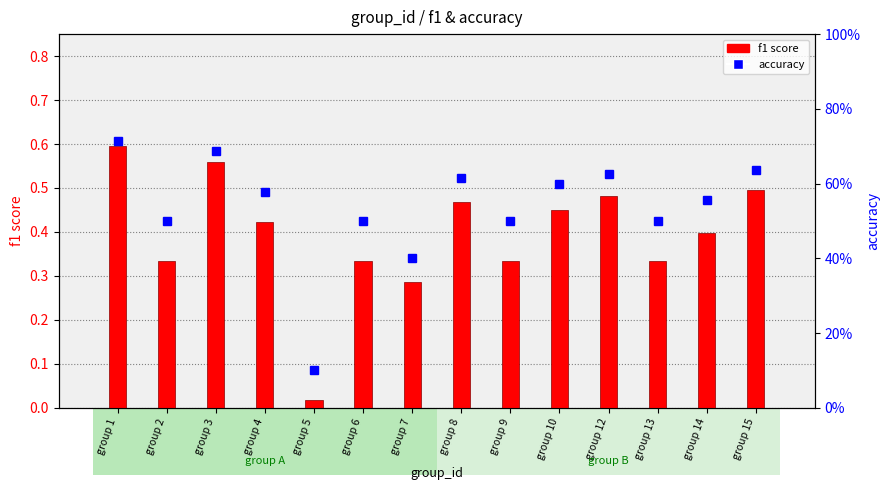

What is the spread (max minus min) of values at group 8?

0.1